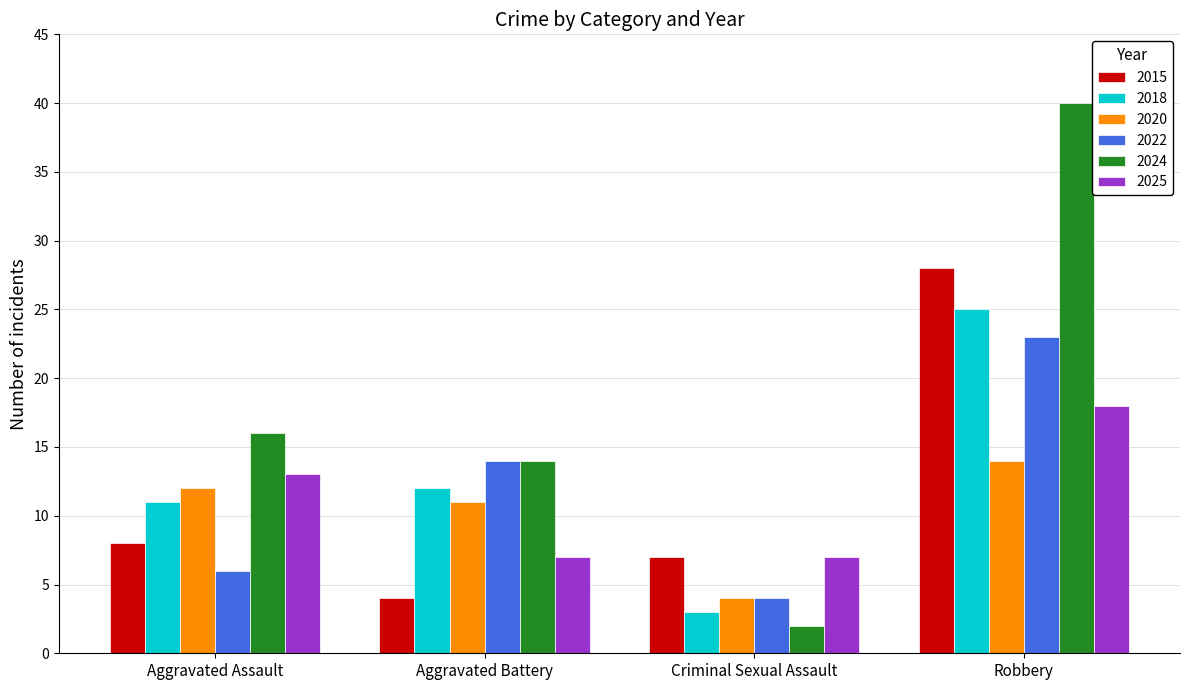

Which series changed the most between Aggravated Battery and Robbery?

2024